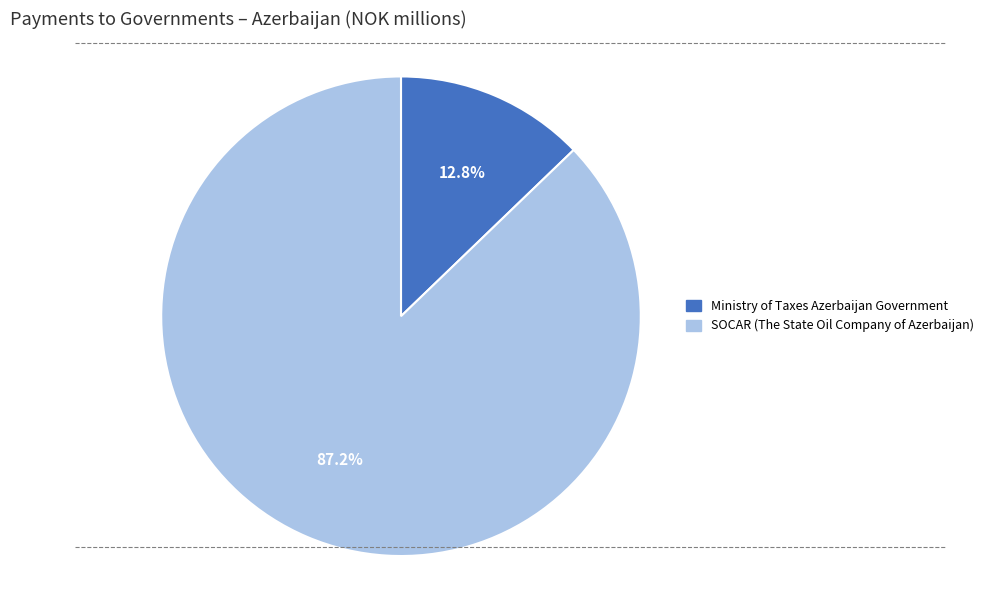

To the nearest percent, what percentage of the pie is SOCAR (The State Oil Company of Azerbaijan)?

87%